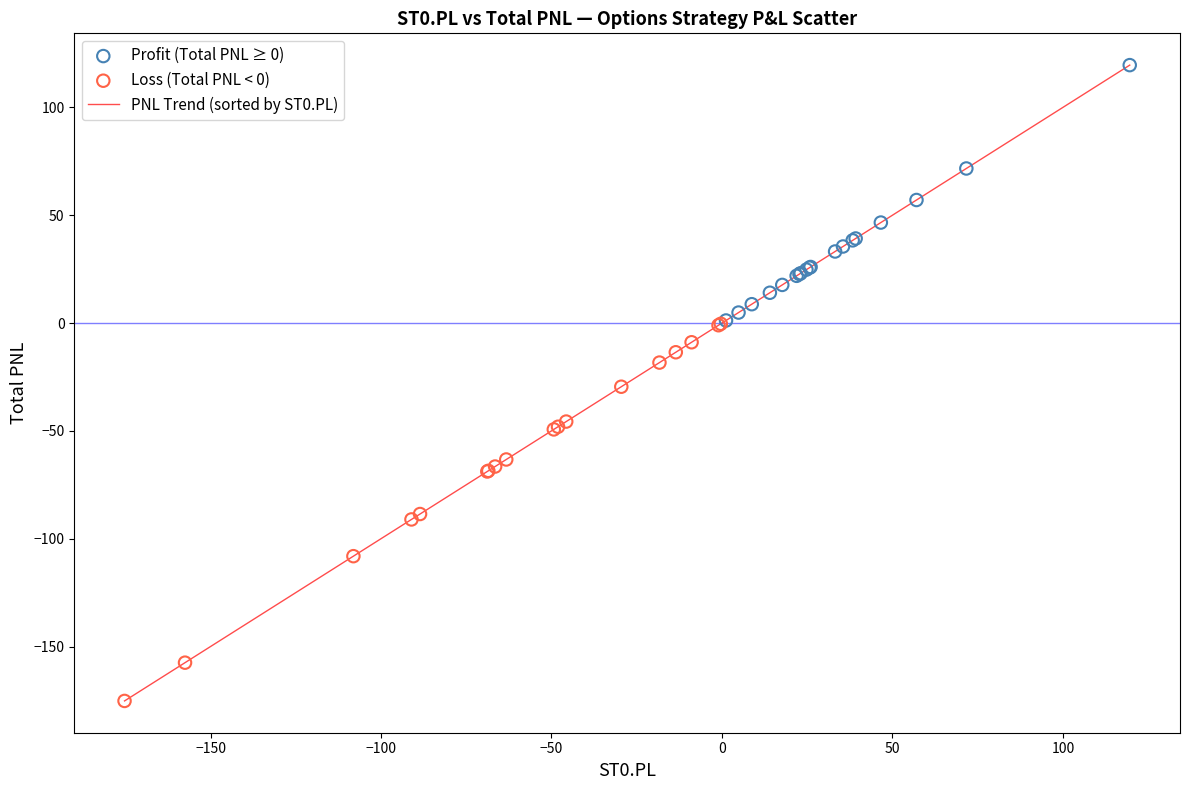

What is the difference between the maximum and minimum values?

294.8